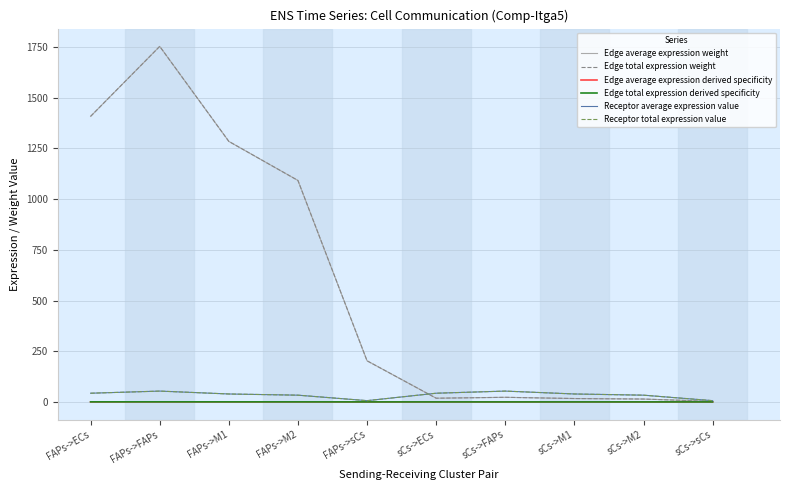

Does the chart have visible grid lines?

Yes